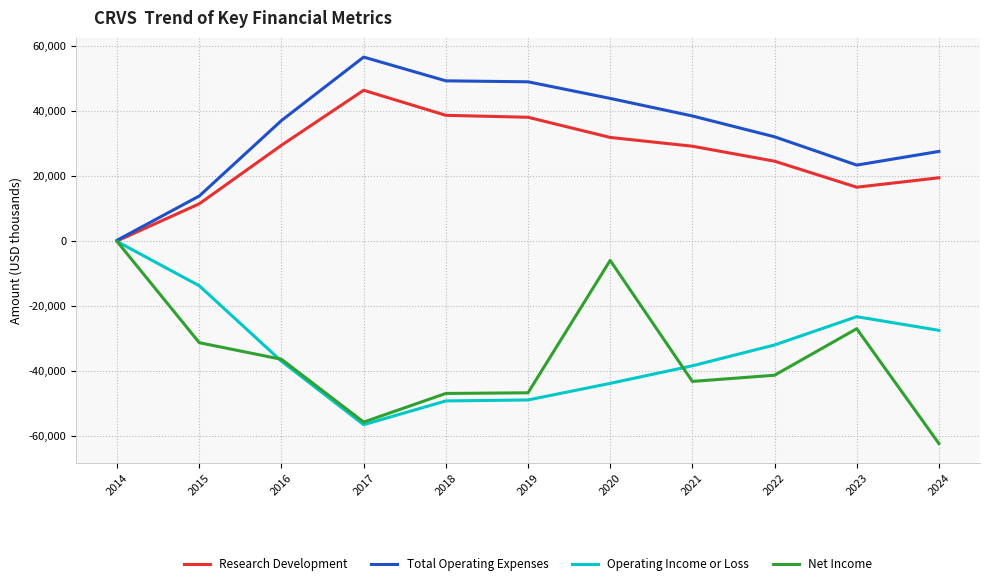

What is the difference between the maximum and minimum values in the Operating Income or Loss series?

56300